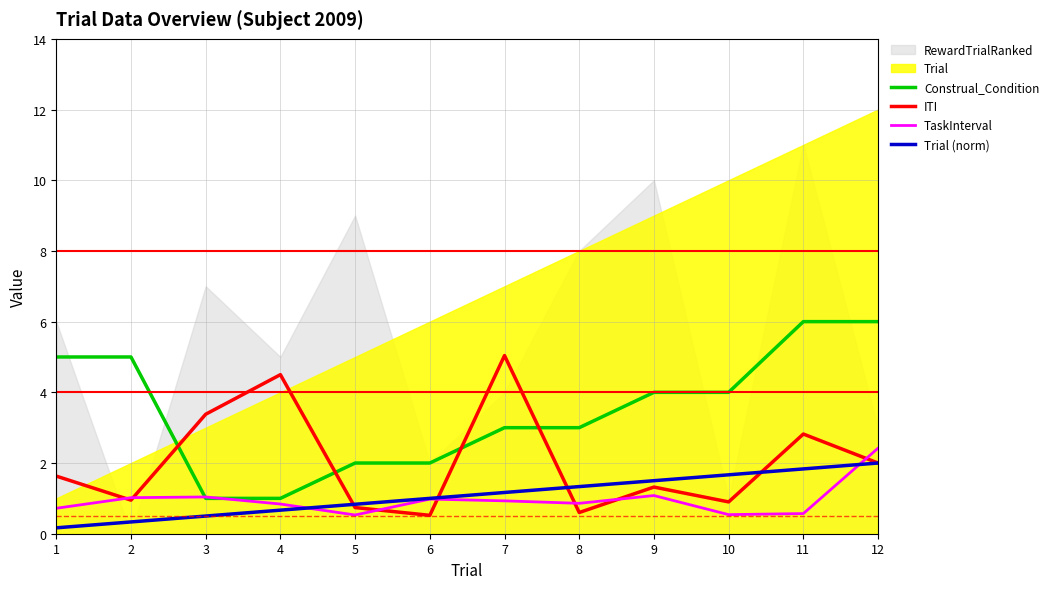

How many data points does each series have?

12